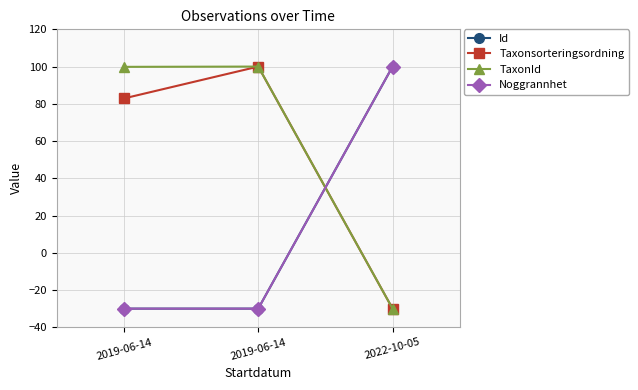

At which label does TaxonId reach its minimum?

2022-10-05